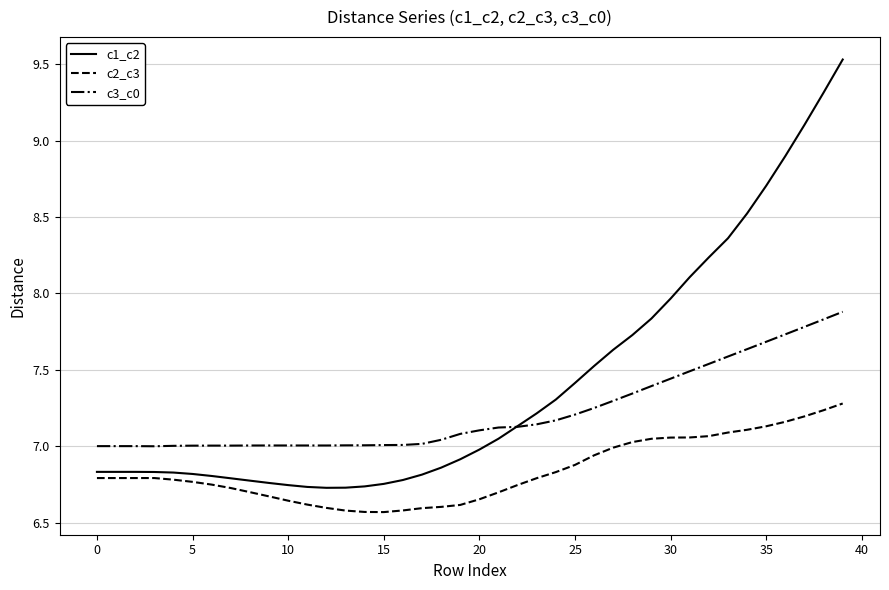

What is the highest value of the c3_c0 series?

7.9